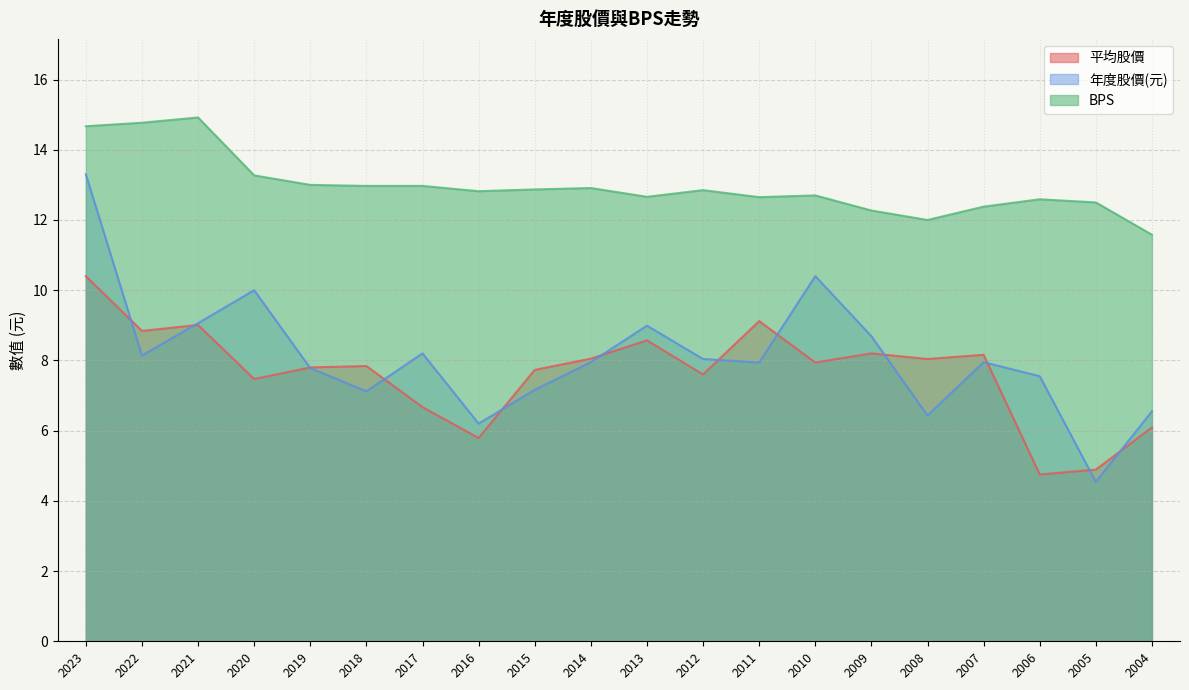

True or false: 年度股價(元) has more than 0 interior local peaks.

True